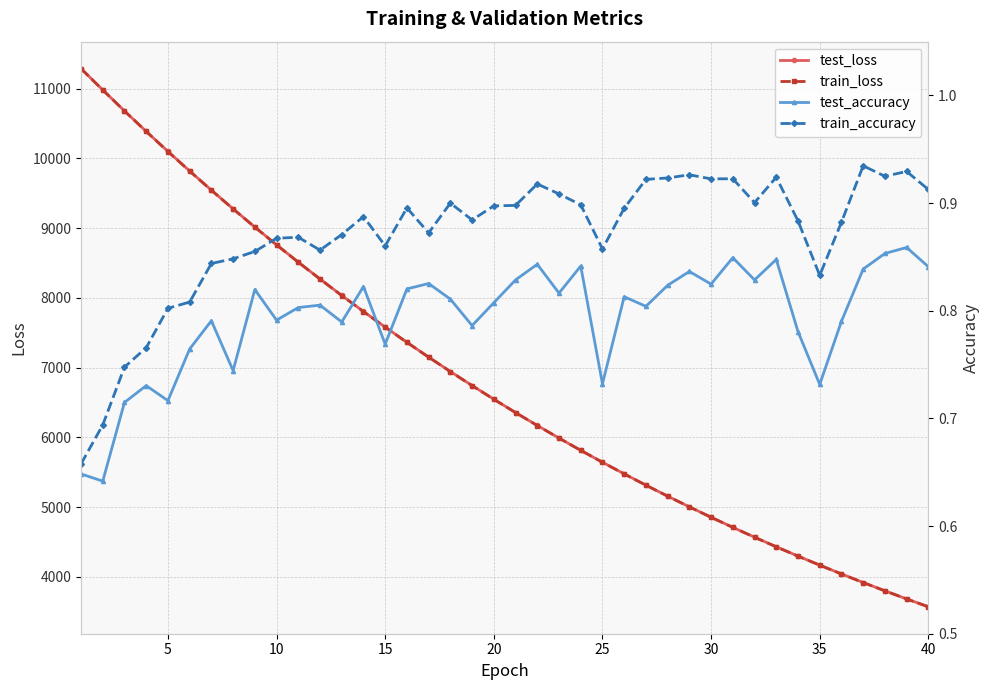

The value of test_loss at 5 is 10099.2. True or false?

True